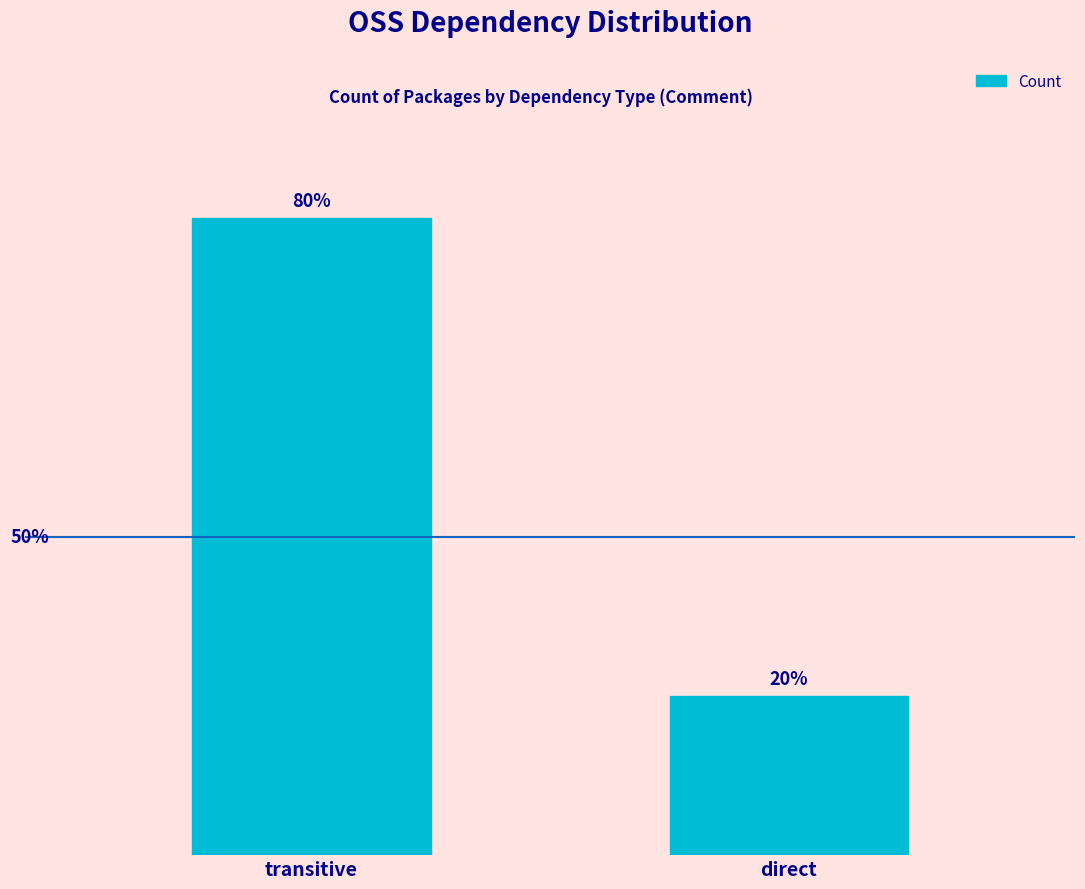

Which has a higher value, transitive or direct?

transitive